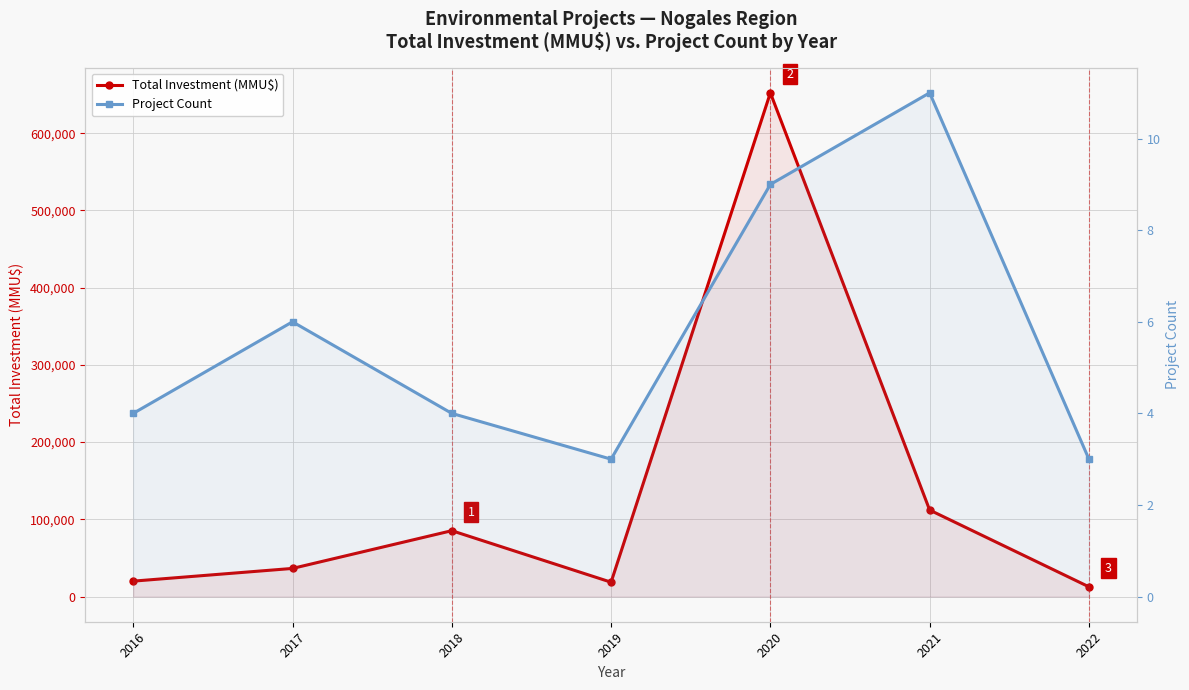

At which category is the sum across all series the highest?

2020